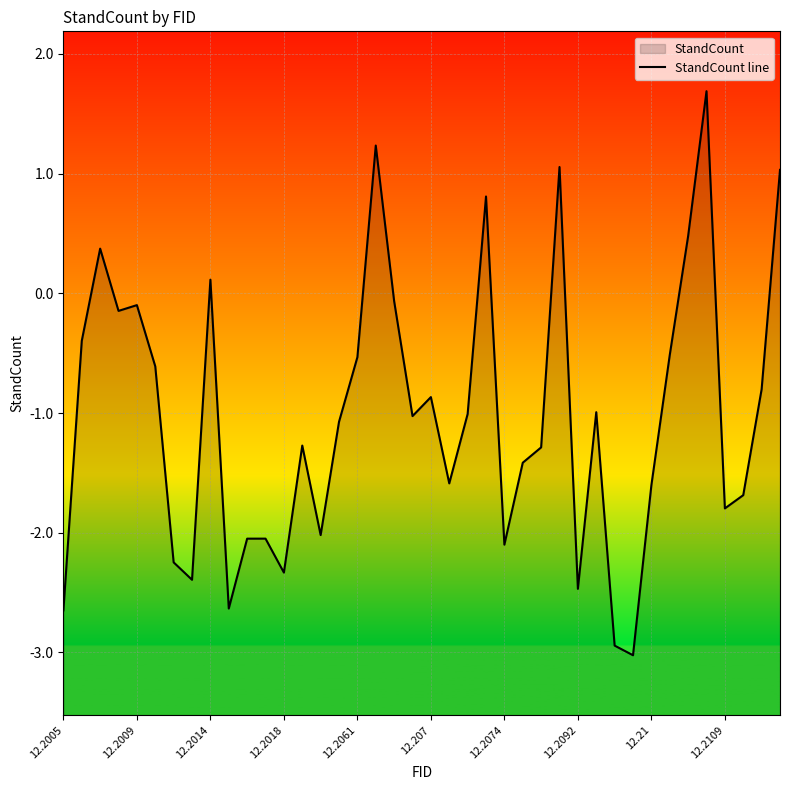

What is the smallest value displayed?

-3.0